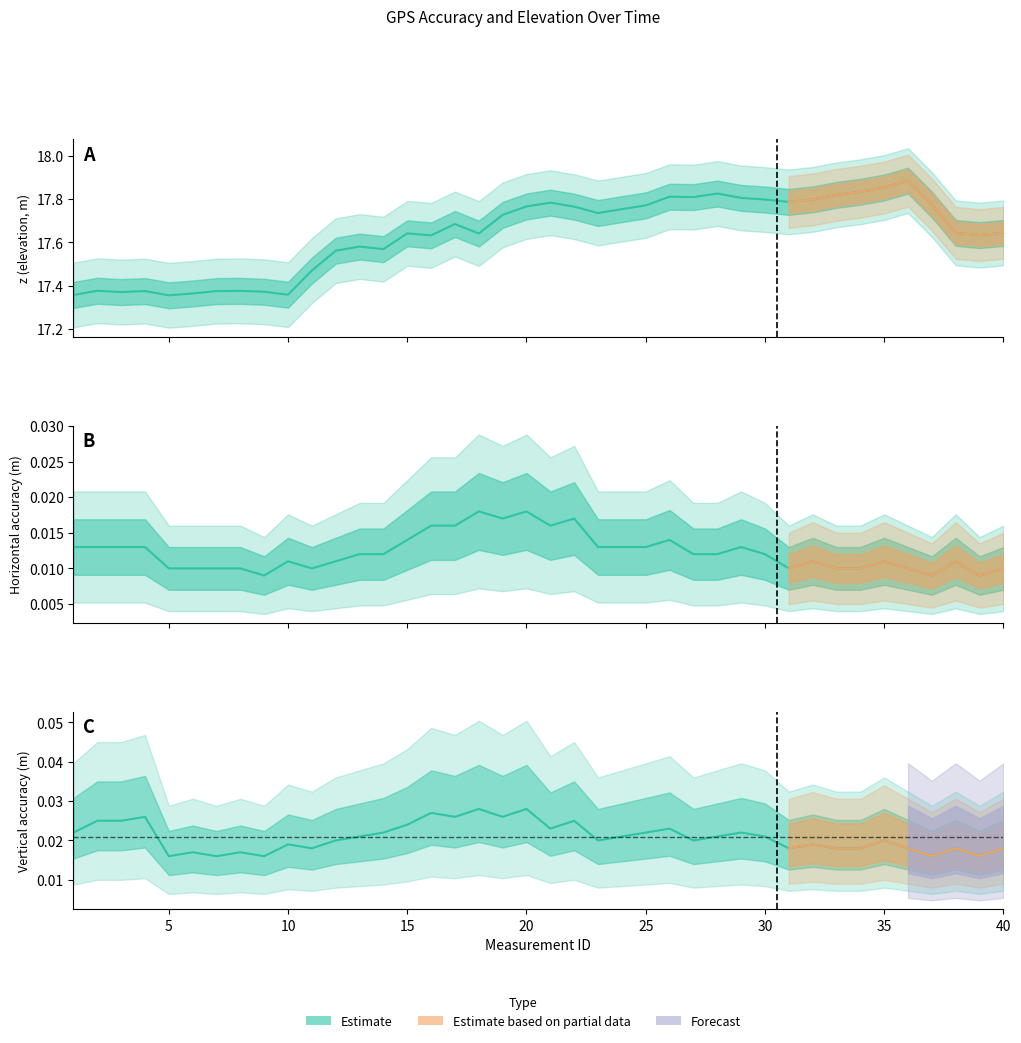

List the labels in order of horizontalAccuracy value, smallest first.

9, 37, 39, 5, 6, 7, 8, 11, 31, 33, 34, 36, 40, 10, 12, 32, 35, 38, 13, 14, 27, 28, 30, 1, 2, 3, 4, 23, 24, 25, 29, 15, 26, 16, 17, 21, 19, 22, 18, 20